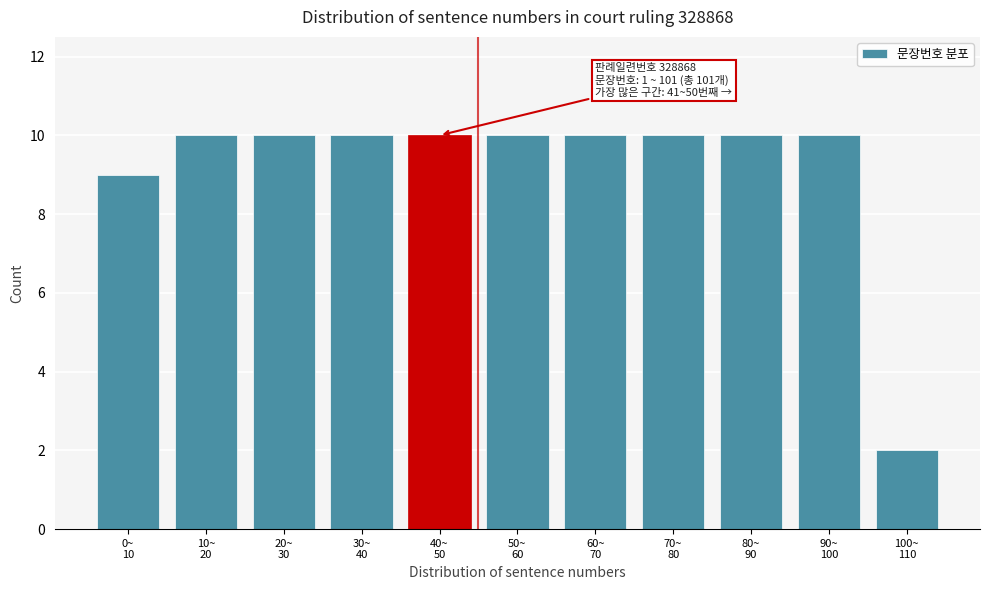

Reading right to left, list all the values displayed in this chart.

2	10	10	10	10	10	10	10	10	10	9